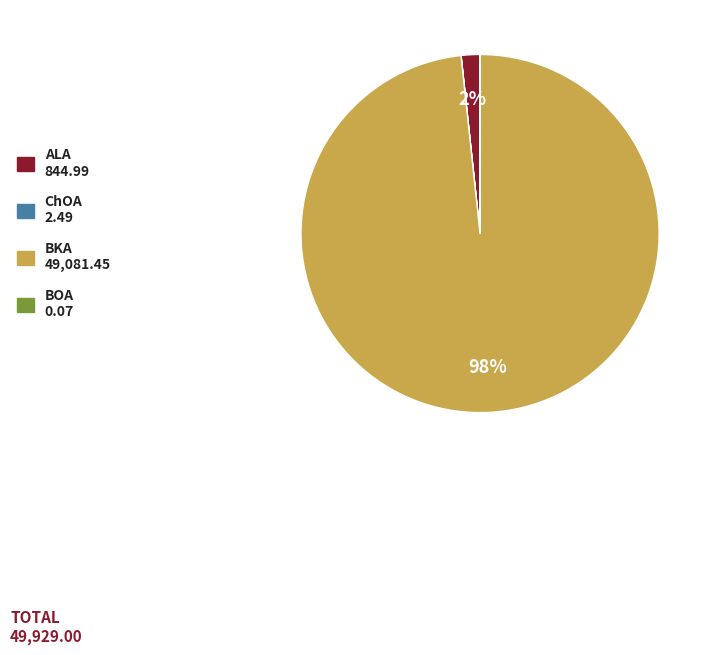

Does any single category account for the majority?

Yes